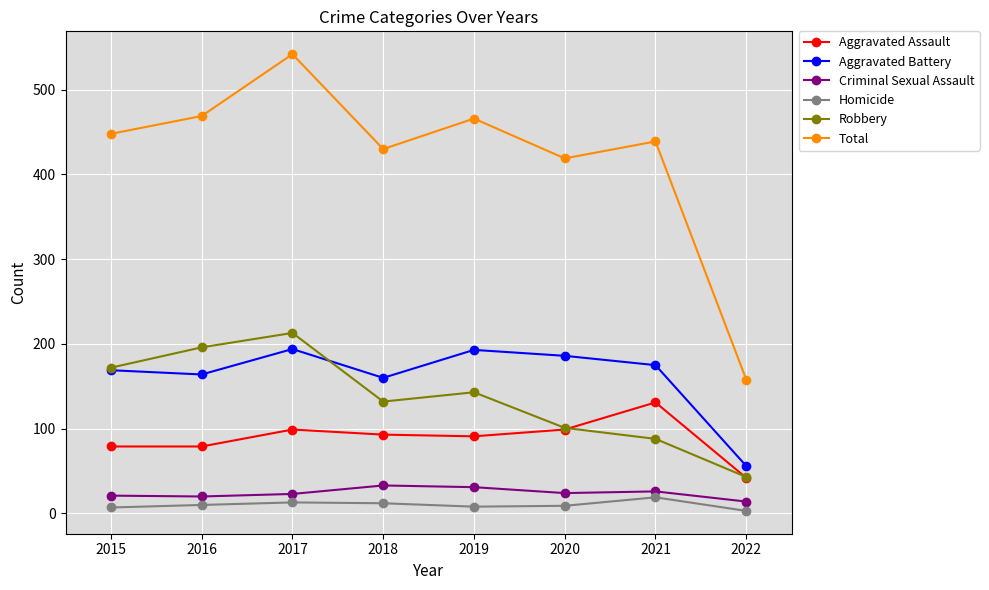

Read the Homicide value at 2019, to the nearest 10.

10